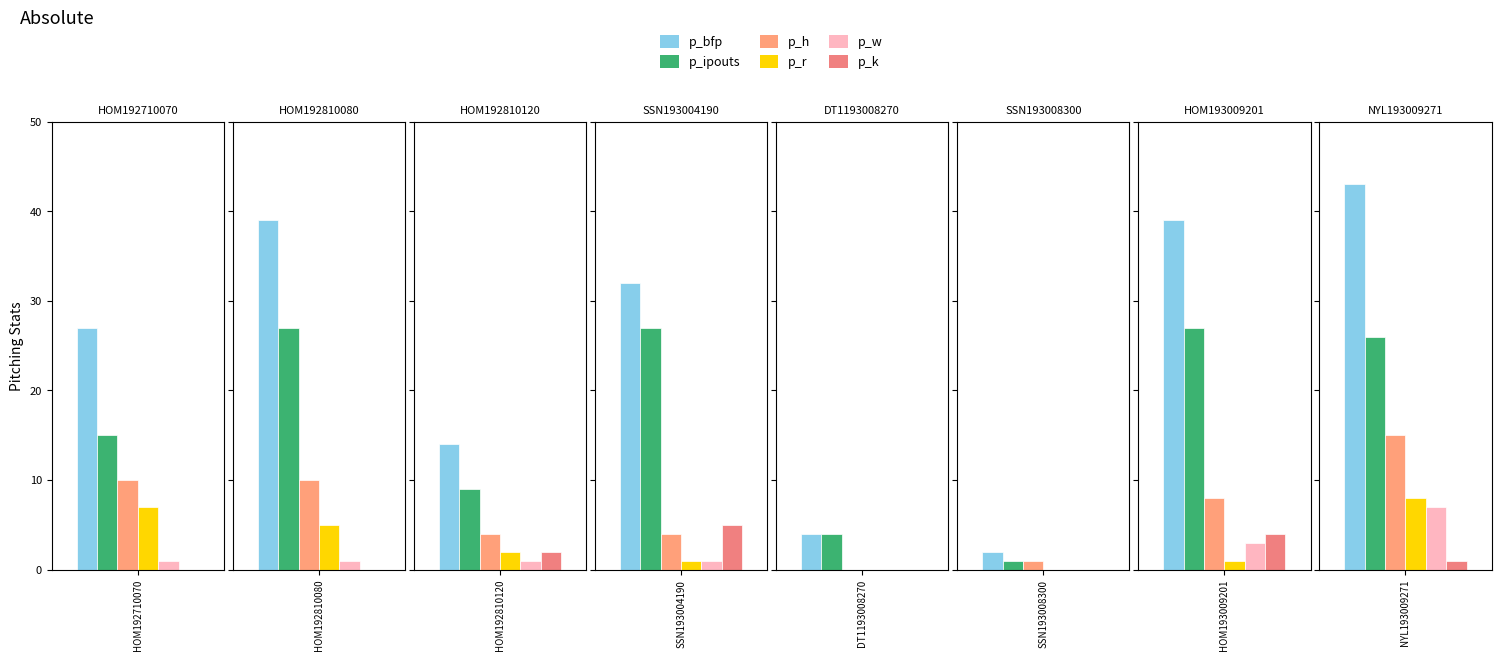

How many bars are there in total?

48